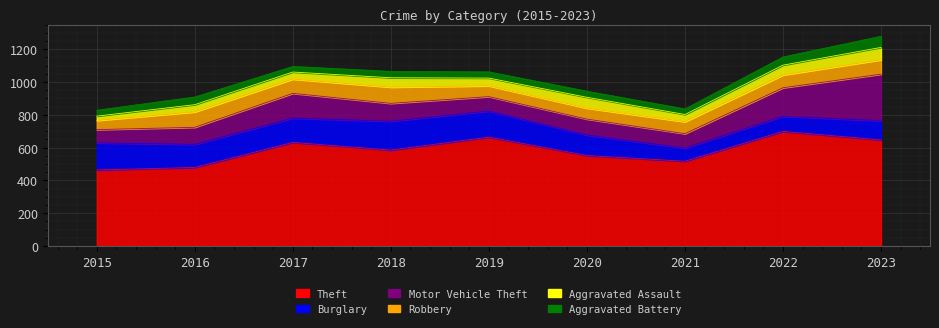

Between 2015 and 2023, which series saw the biggest shift?

Motor Vehicle Theft